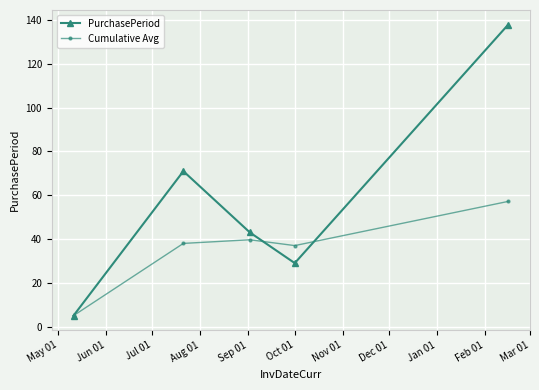

What is the average value of the Cumulative Avg series?

35.4